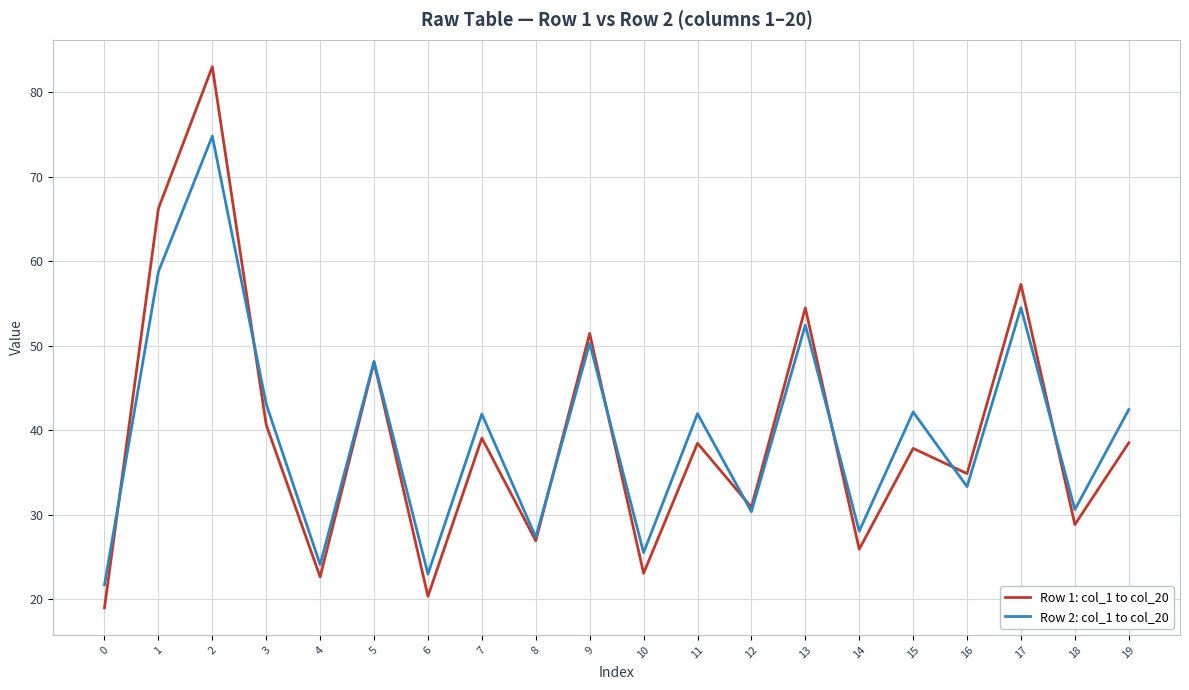

True or false: Row 1: col_1 to col_20 has more than 1 interior local peaks.

True